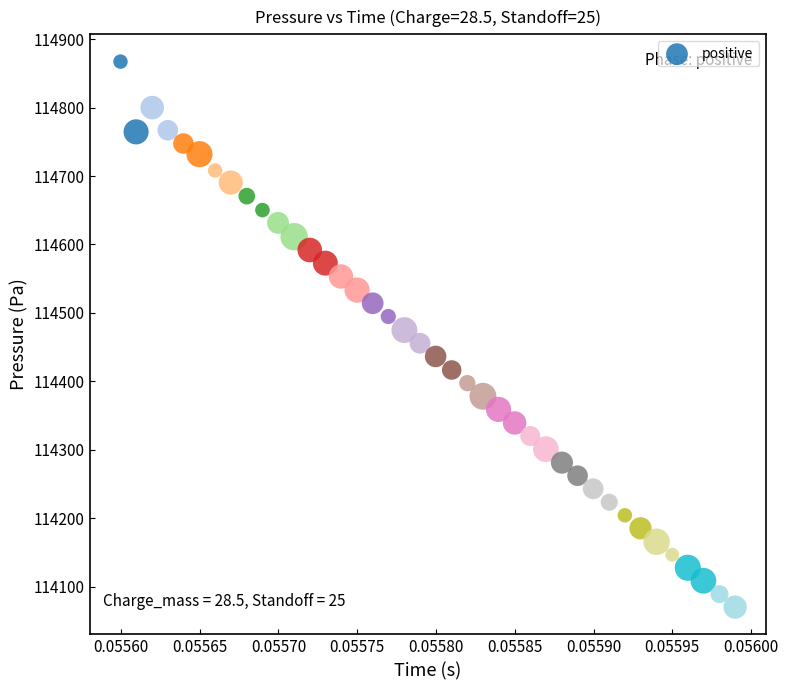

What is the range of Y values (max minus min)?

797.3